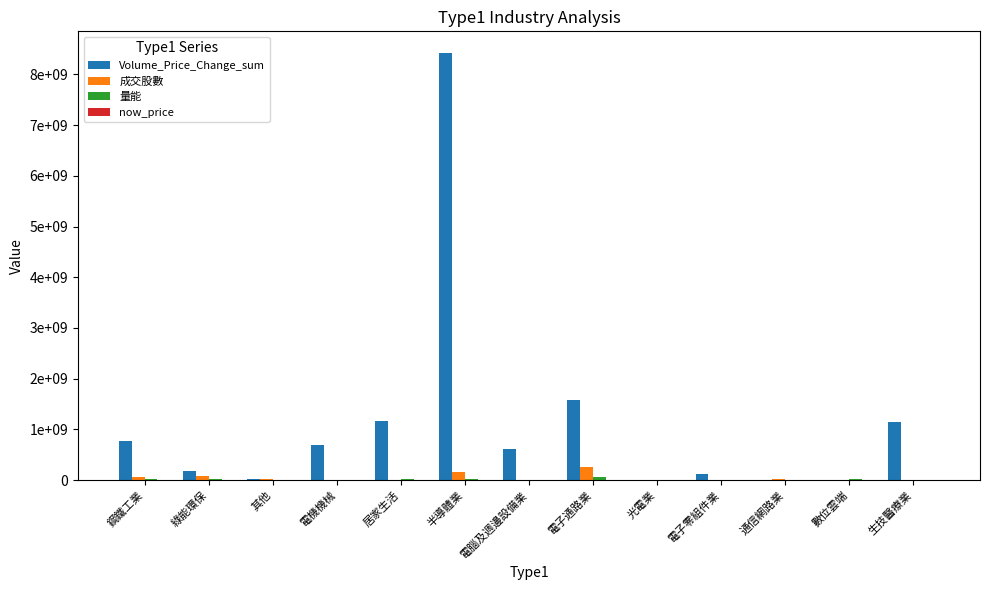

Is it true that now_price equals 251887.6 at 電子通路業?

False